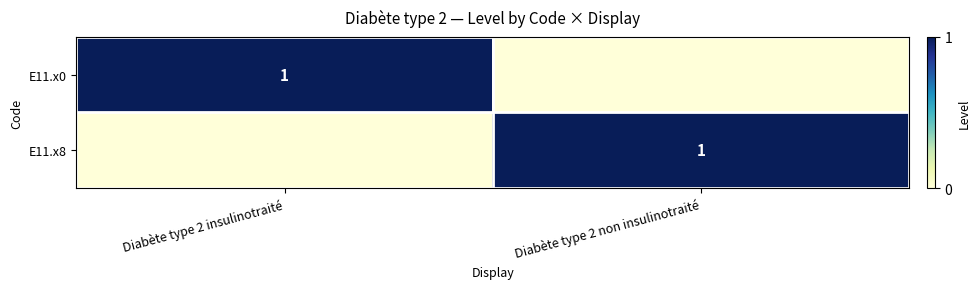

The value of E11.x0 at Diabète type 2 insulinotraité is 1. True or false?

True